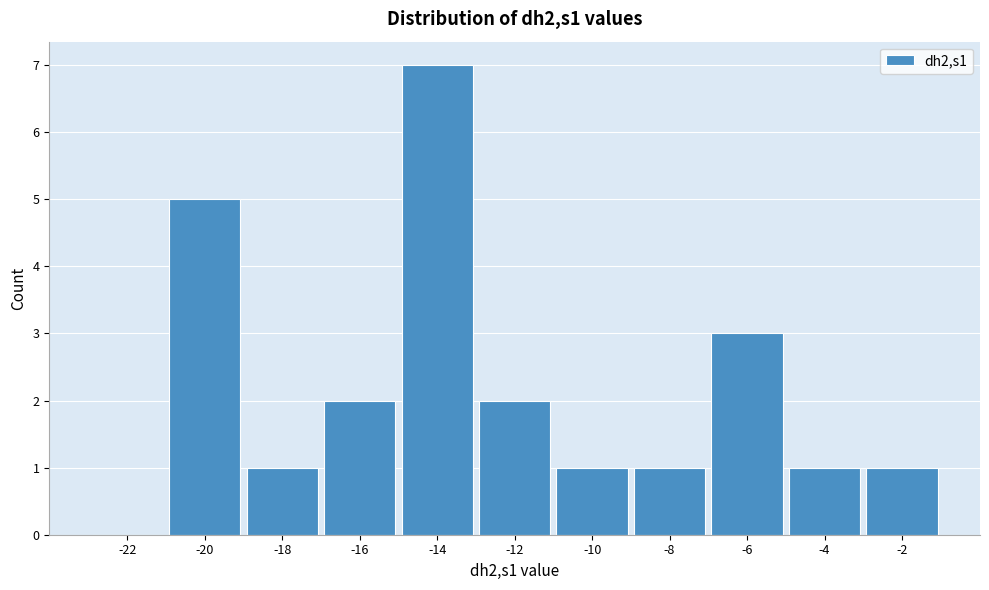

Reading left to right, transcribe all the data shown in this chart.

-22=0	-20=5	-18=1	-16=2	-14=7	-12=2	-10=1	-8=1	-6=3	-4=1	-2=1